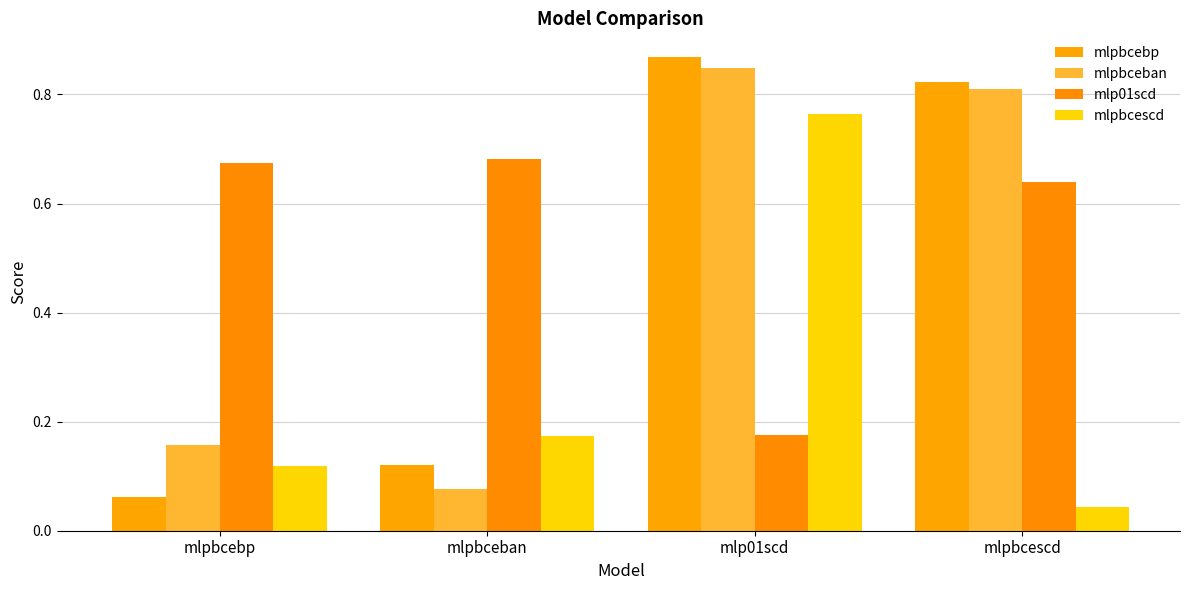

What is the average value of the mlp01scd series?

0.5